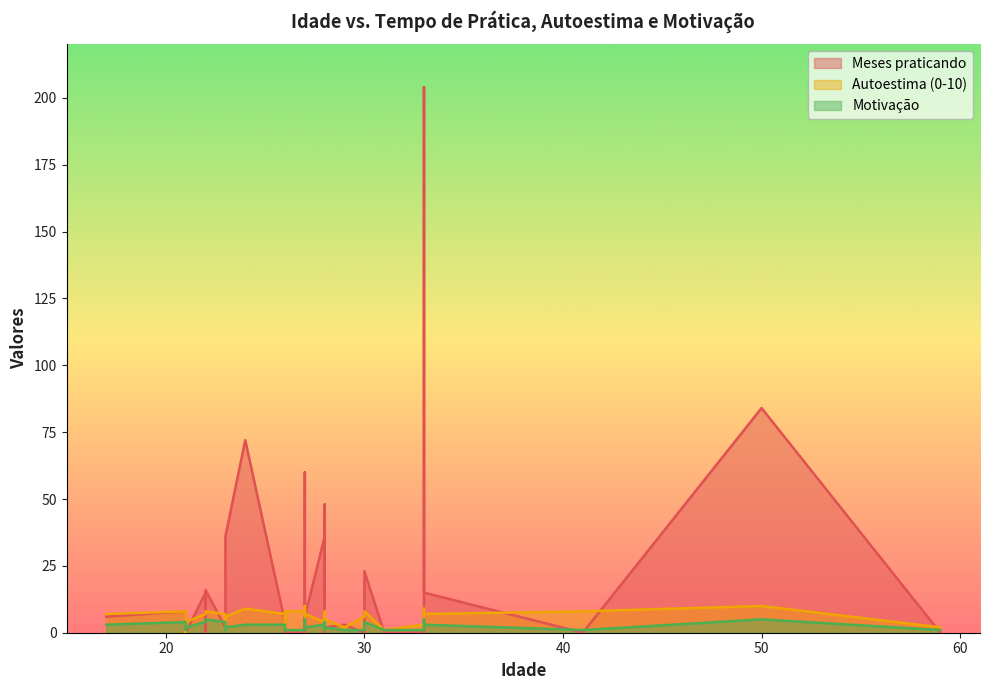

How many intersections are there between Motivação and Meses praticando?

13